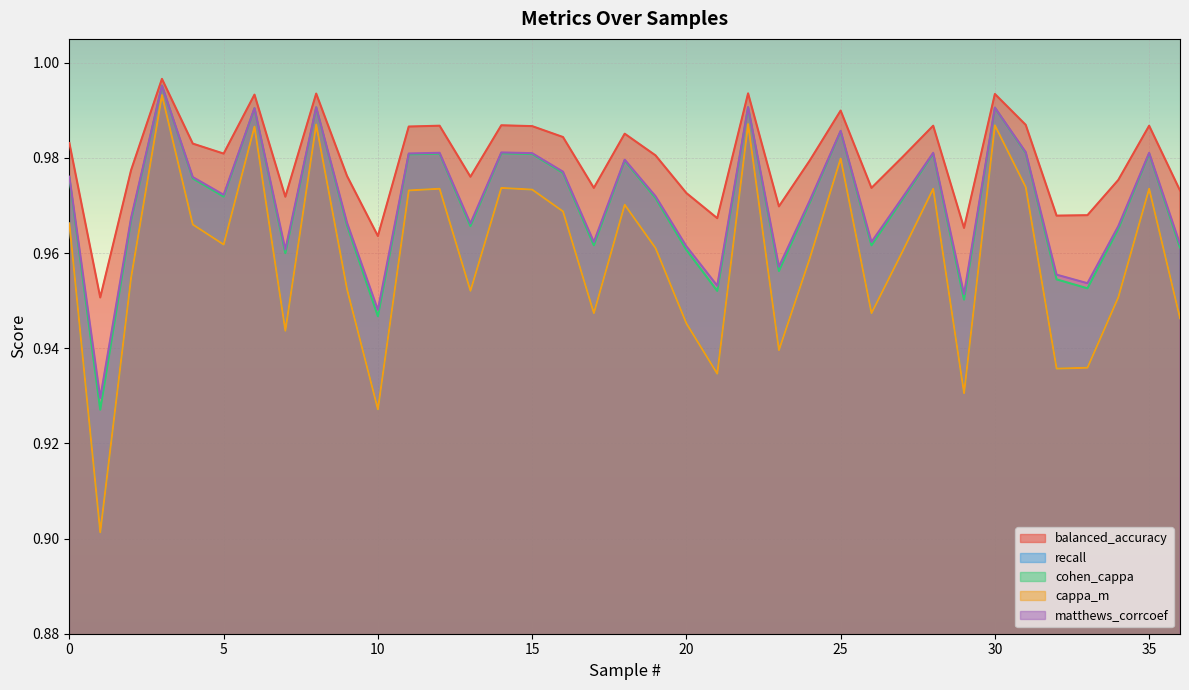

What is the maximum value shown in the chart?

1.0